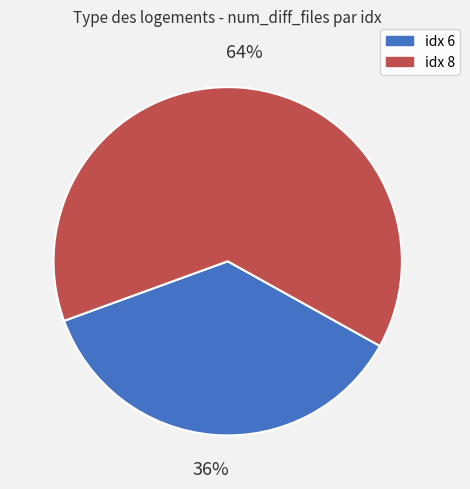

Count the number of slices in the pie.

2